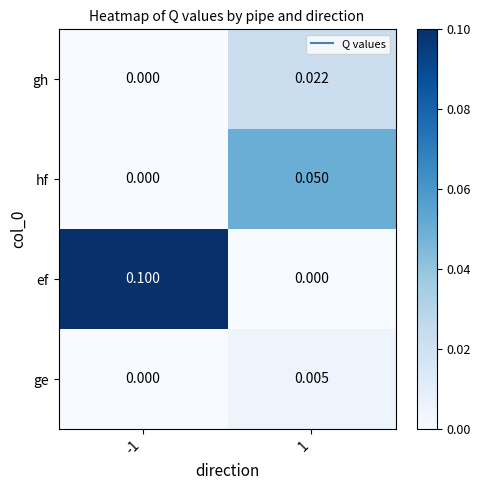

At 1, list the series in order from smallest to largest.

ef, ge, gh, hf